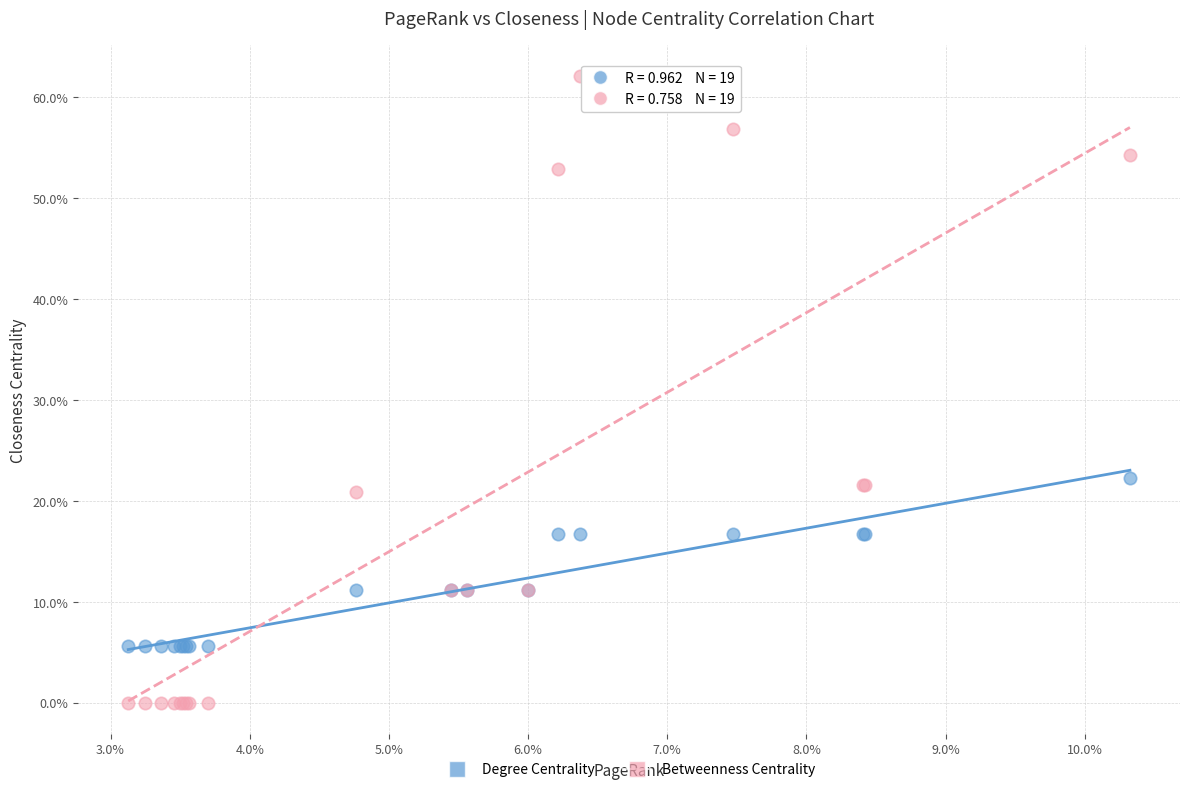

Which series contains the highest Y value?

Betweenness Centrality